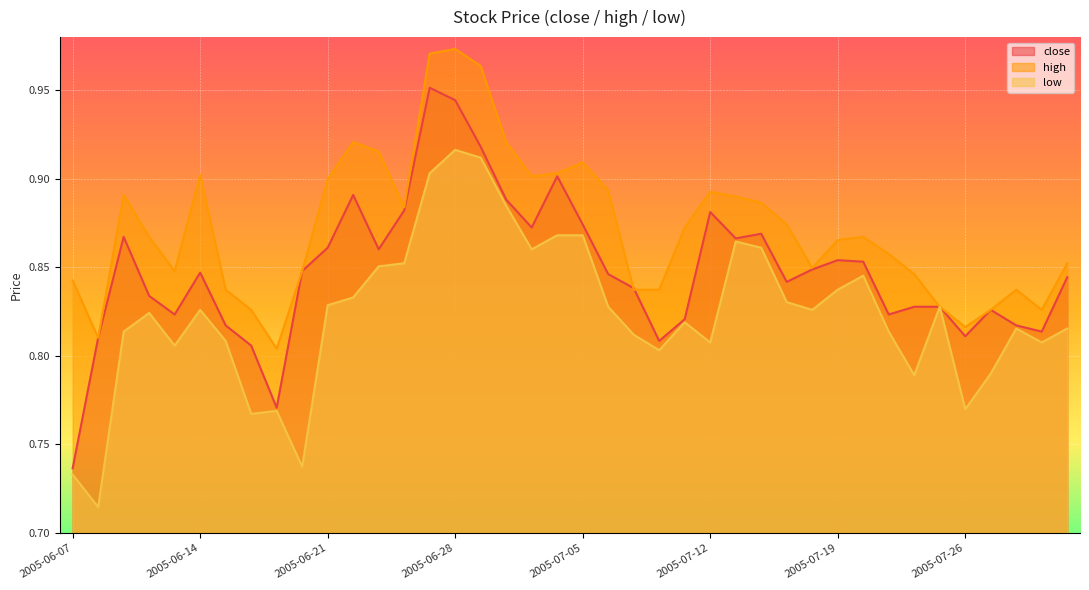

The value of high at 2005-07-08 is 0.8. True or false?

True